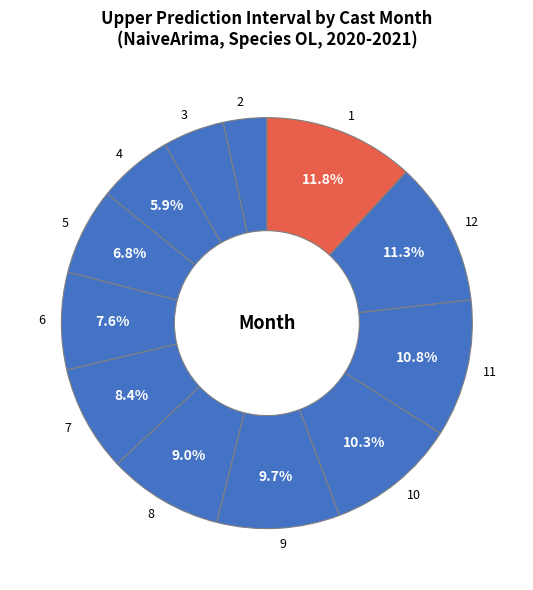

To the nearest percent, what is the difference between the largest and smallest slice percentages?

8%